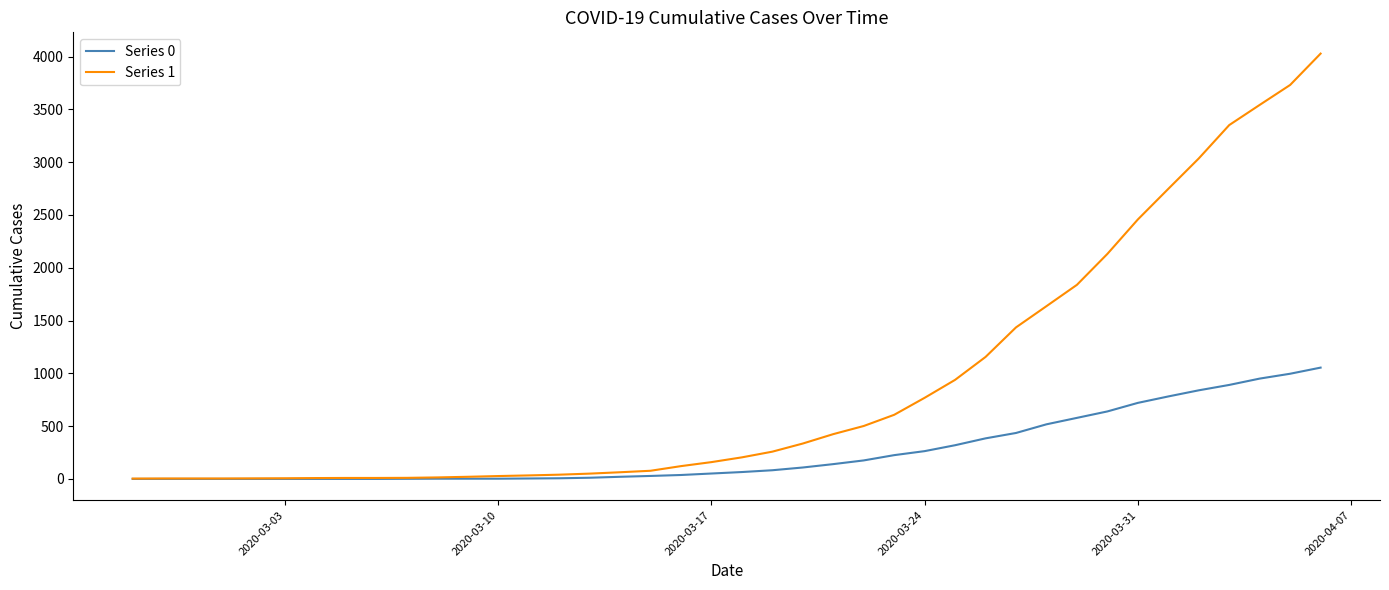

How many series are shown in this chart?

2